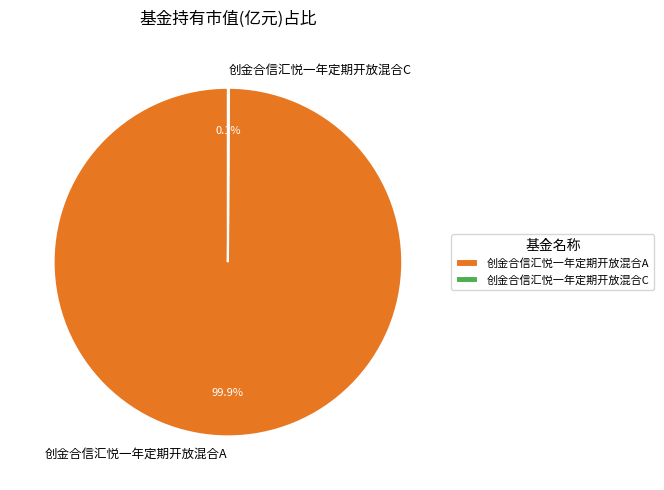

What portion of the pie excludes 创金合信汇悦一年定期开放混合A?

0.1%